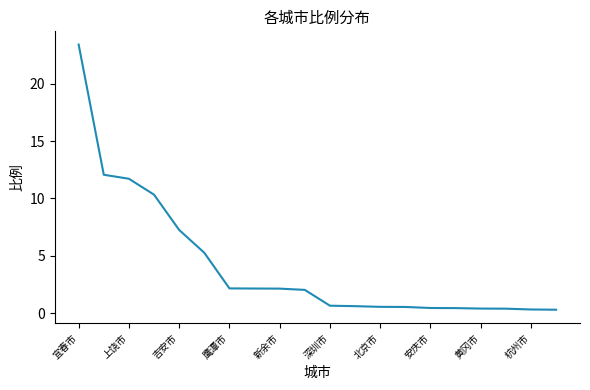

What is the greatest value displayed?

23.4